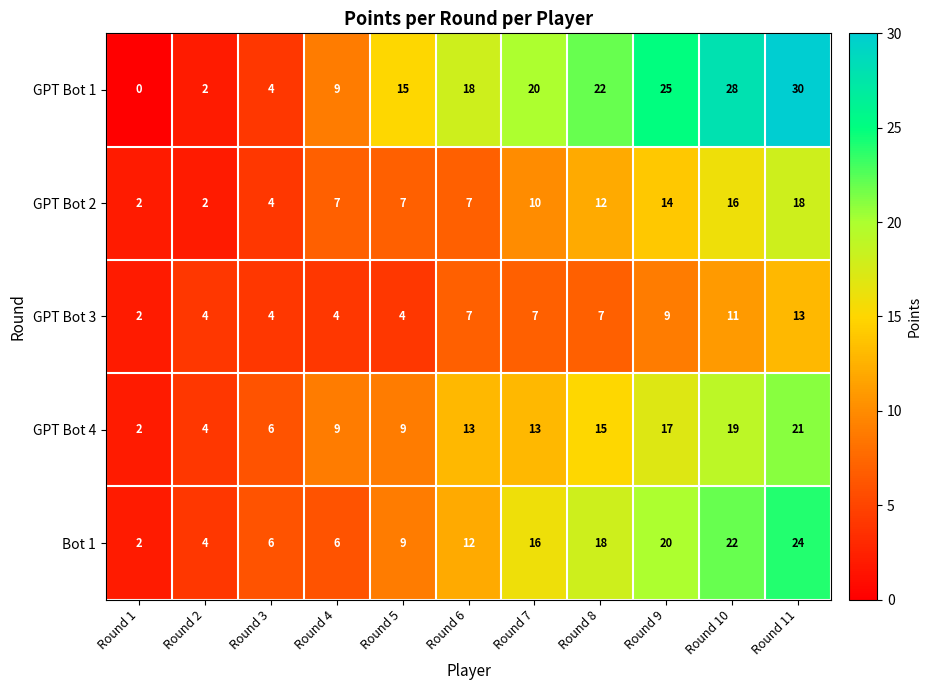

Which series has the largest range (max minus min)?

GPT Bot 1